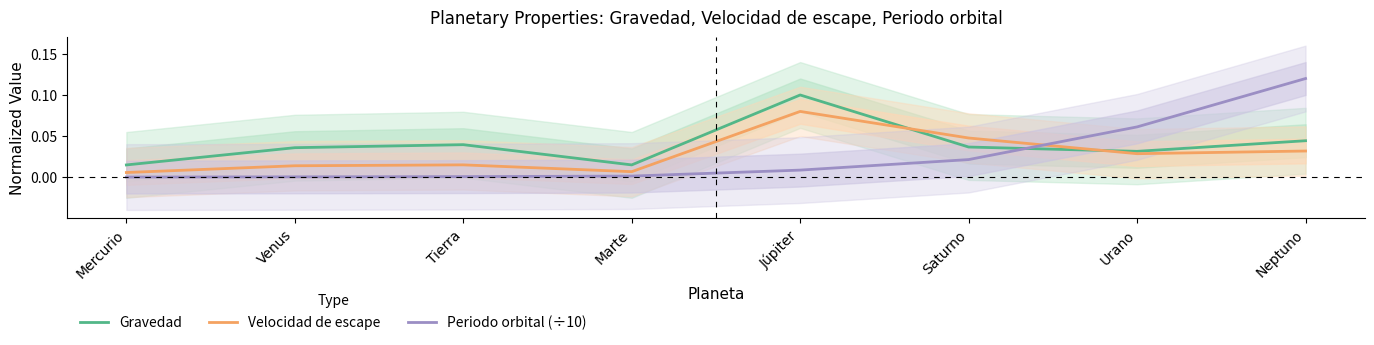

True or false: Gravedad has a value of 0.0 at Neptuno.

False